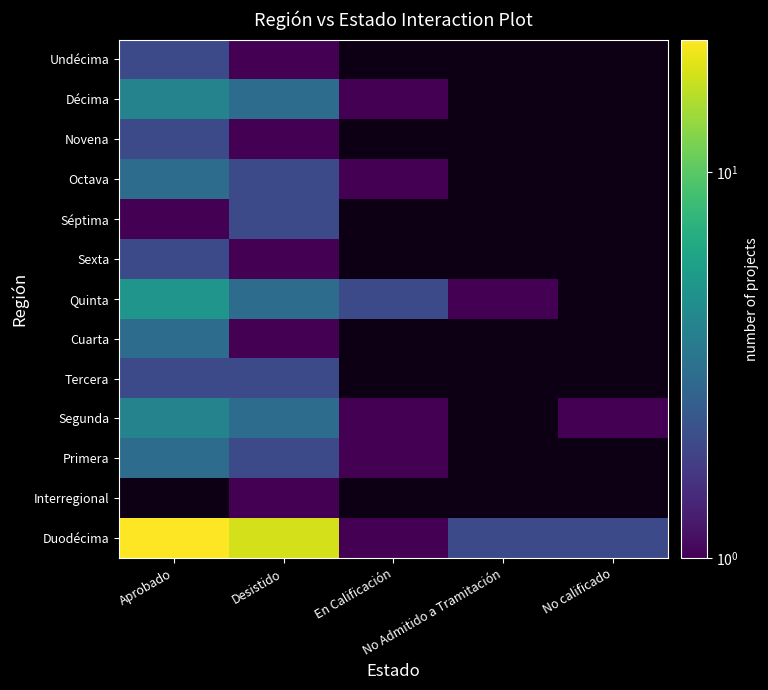

At how many categories does at least one series exceed 21?

1